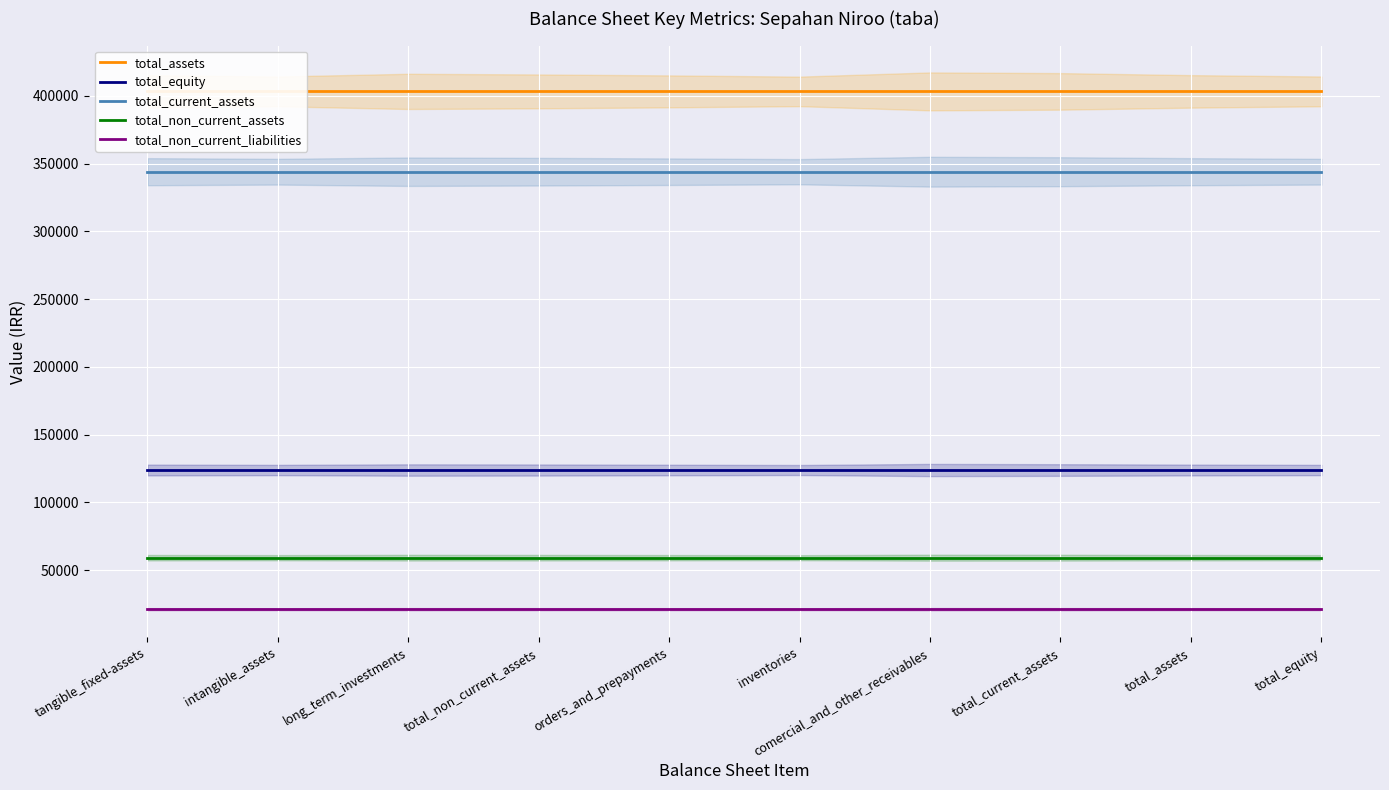

True or false: total_equity and total_non_current_liabilities intersect in this chart.

False